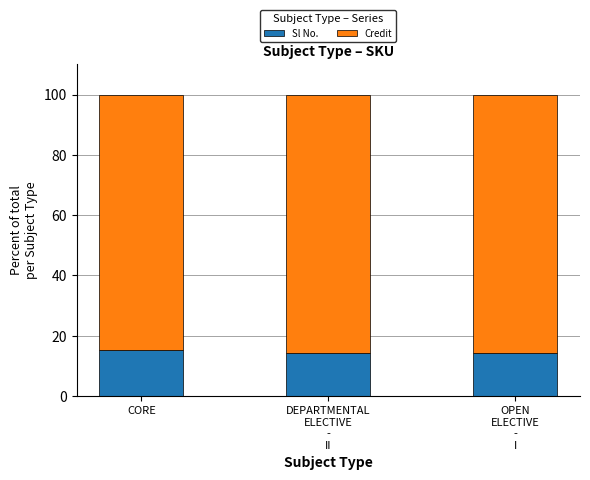

What is the average value of the Sl No. series?

14.7